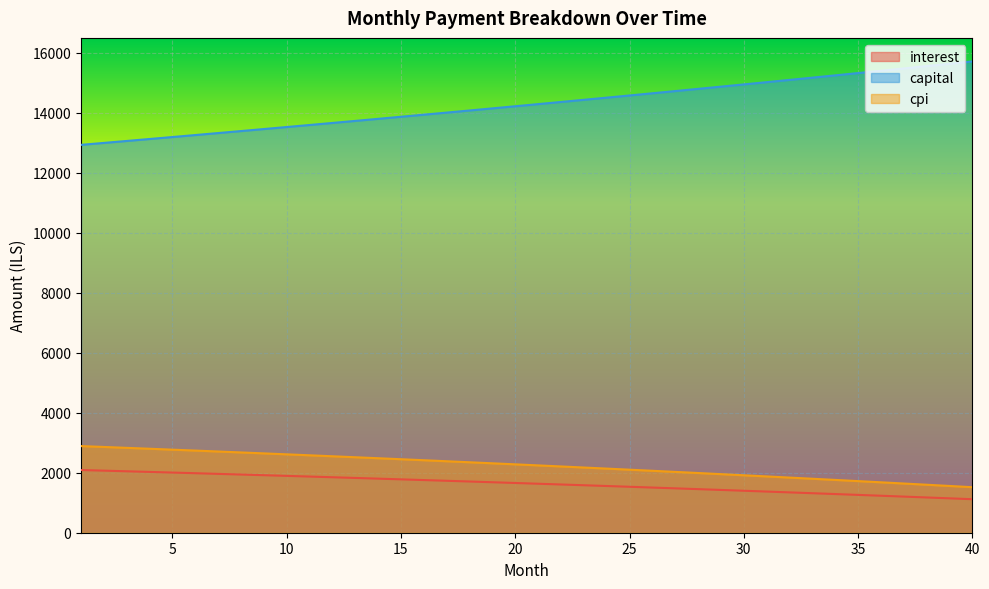

True or false: capital and interest intersect in this chart.

False